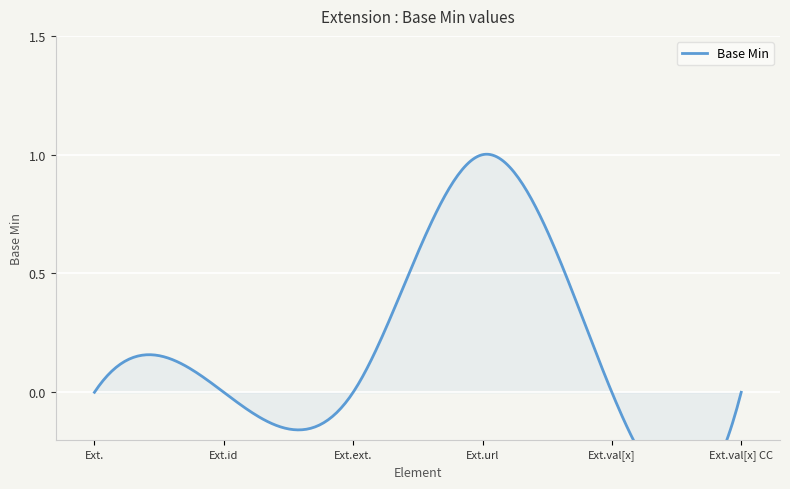

Count the values in the range 0 to 1.

6